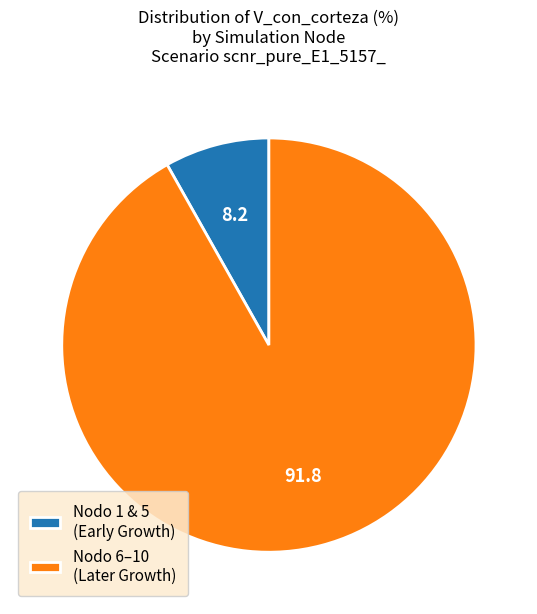

Which category has the biggest portion of the pie?

Nodo 6–10 (Later Growth)